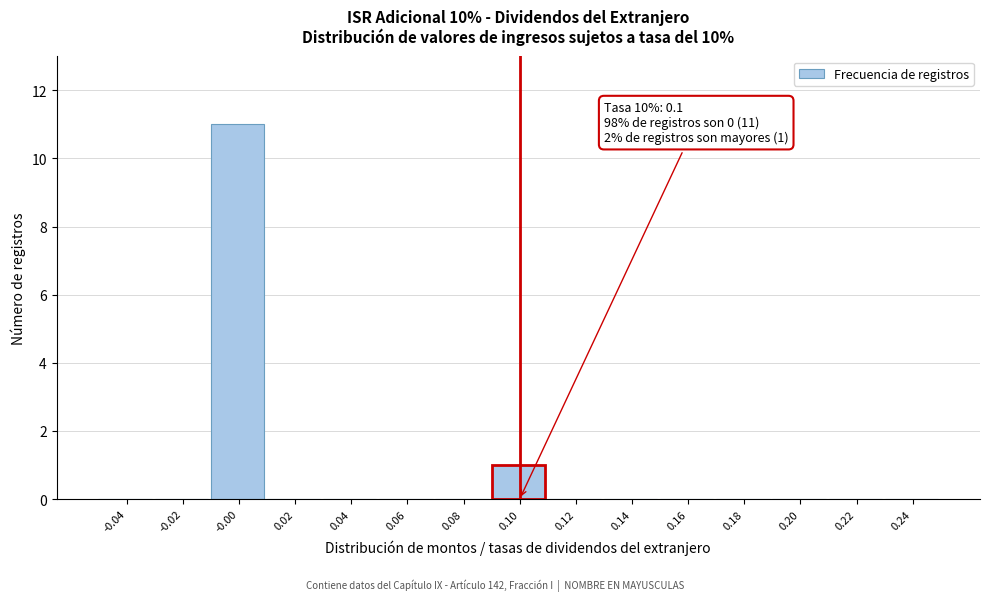

Which range on the x-axis has the tallest bar?

-0.01 to 0.01